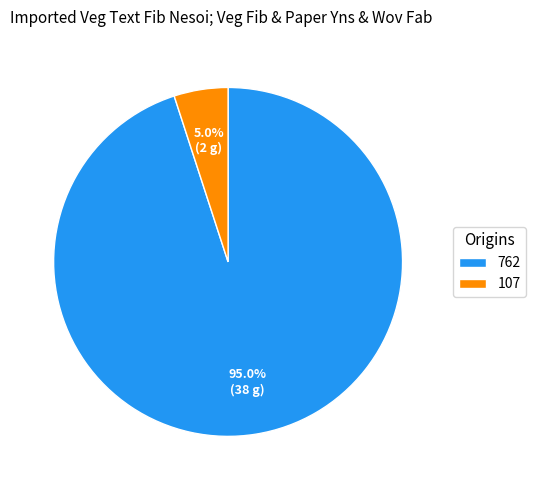

Count the number of slices in the pie.

2